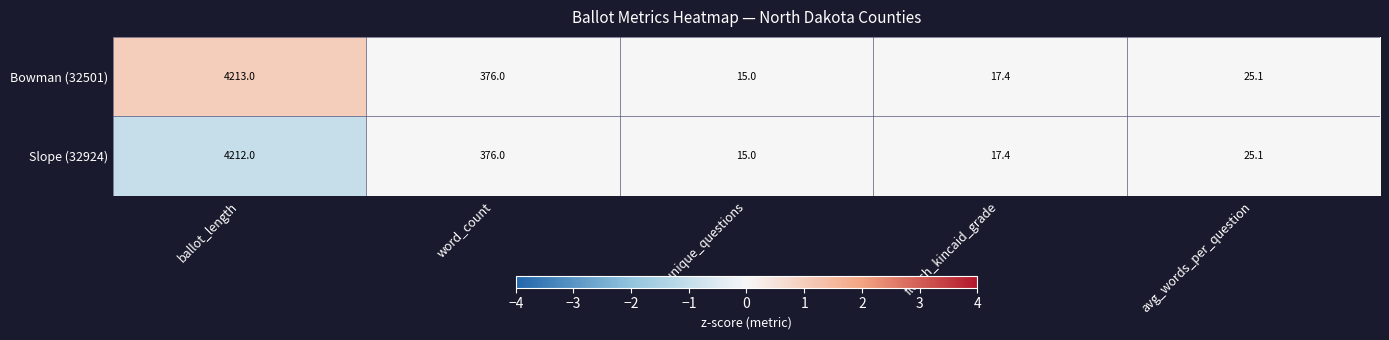

Rank the series at ballot_length from highest to lowest value.

Bowman (32501), Slope (32924)